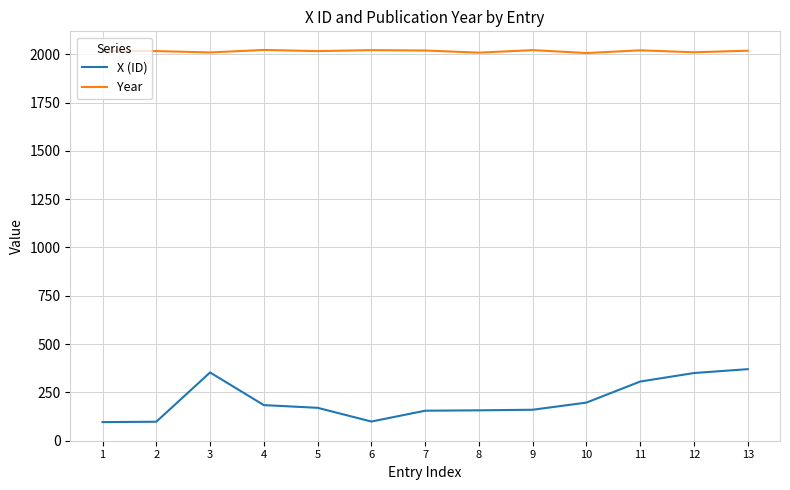

Which series has the widest spread of values?

X (ID)